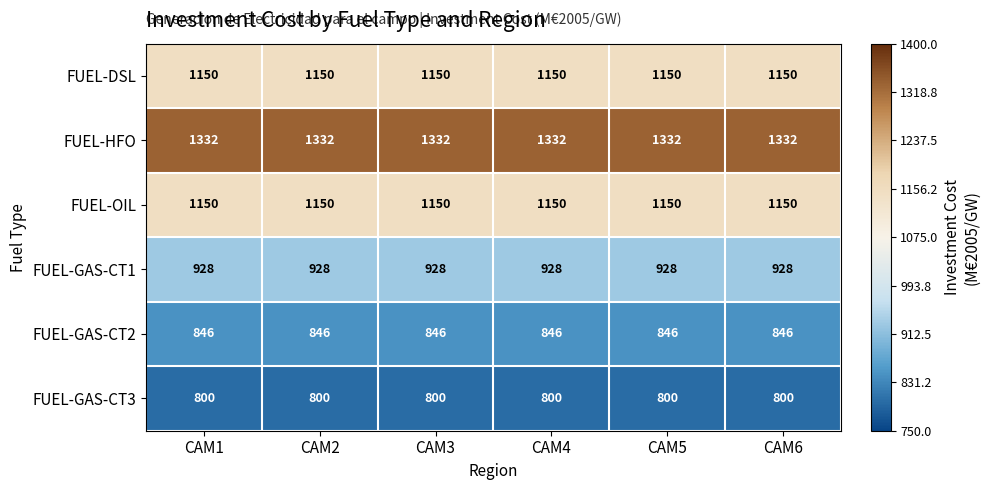

At how many categories does at least one series exceed 1213?

6